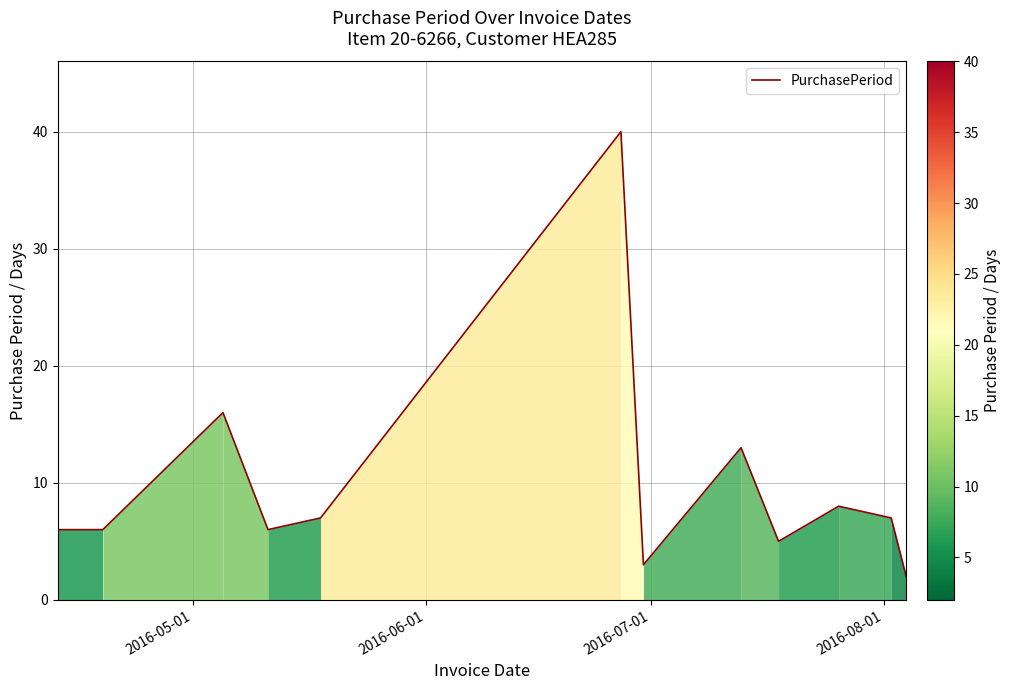

What is the maximum value shown in the chart?

40